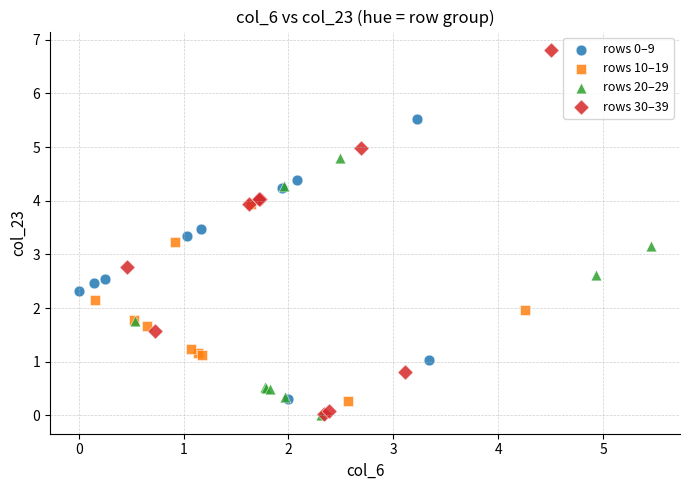

Which series has the widest spread of Y values?

rows 30–39